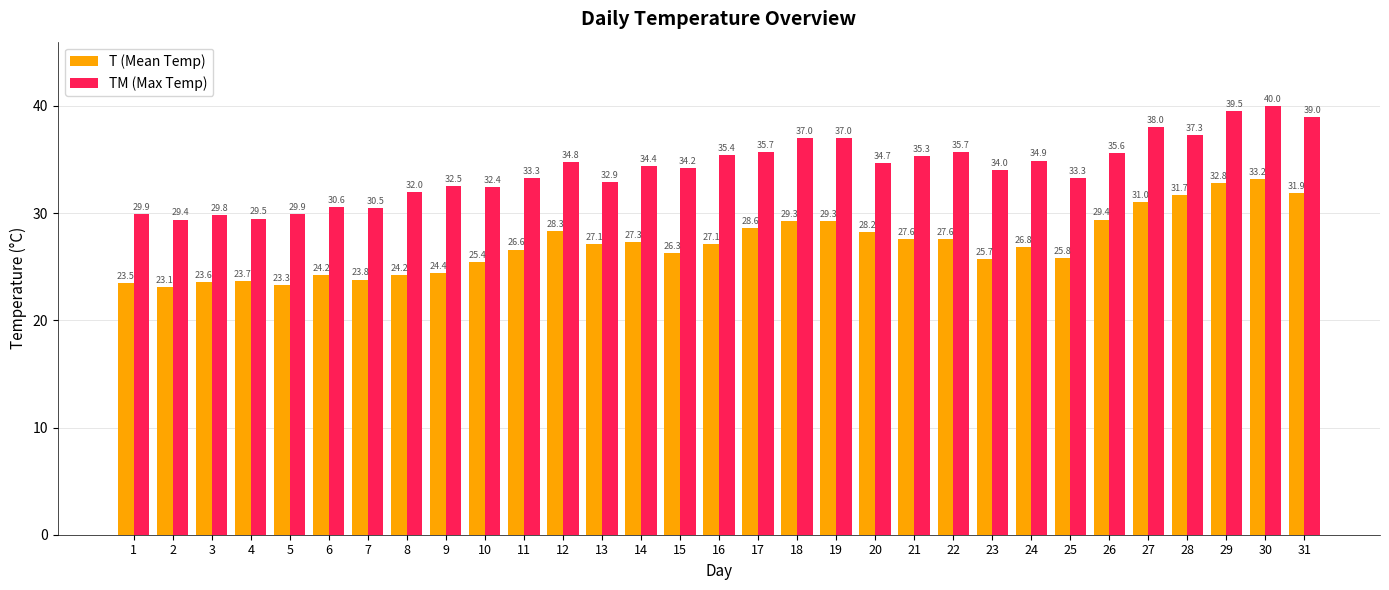

At which label does TM (Max Temp) reach its minimum?

2